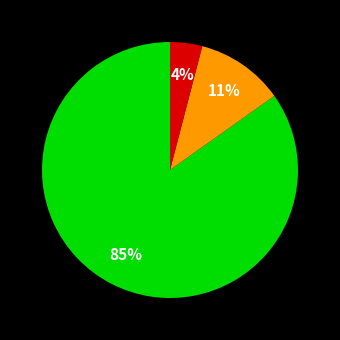

To the nearest percent, what is the difference between the largest and smallest slice percentages?

81%